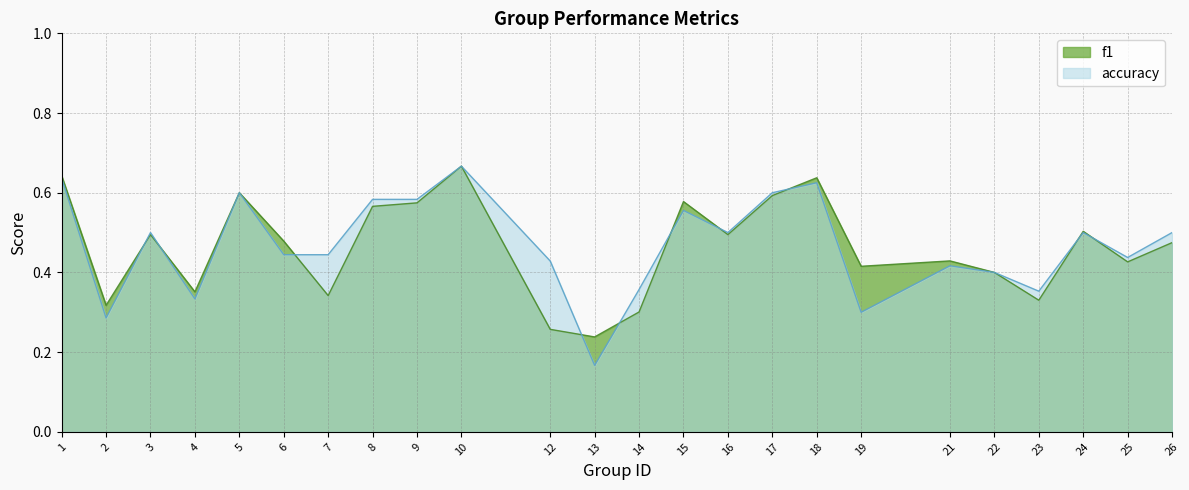

Where is accuracy nearest to the value 0?

13